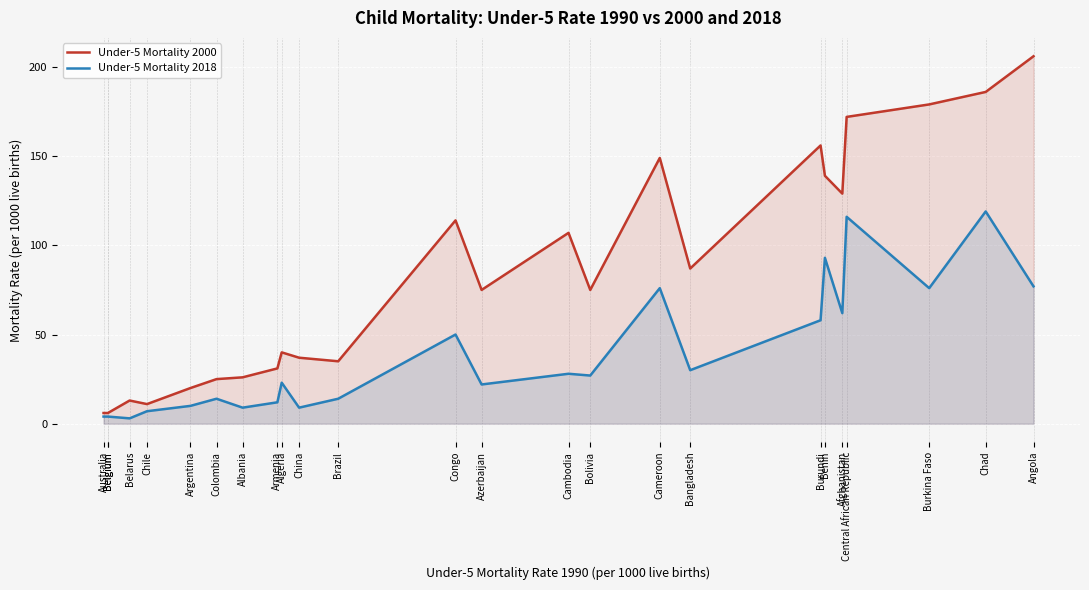

Rank the series by their average value, from lowest to highest.

Under-5 Mortality 2018, Under-5 Mortality 2000